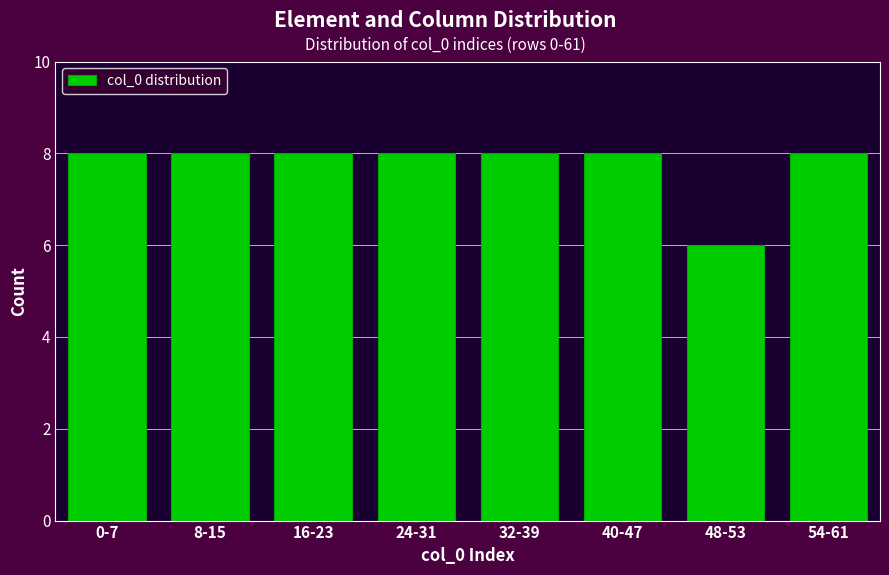

Reading left to right, what are all the values shown in this chart?

0-7=8	8-15=8	16-23=8	24-31=8	32-39=8	40-47=8	48-53=6	54-61=8